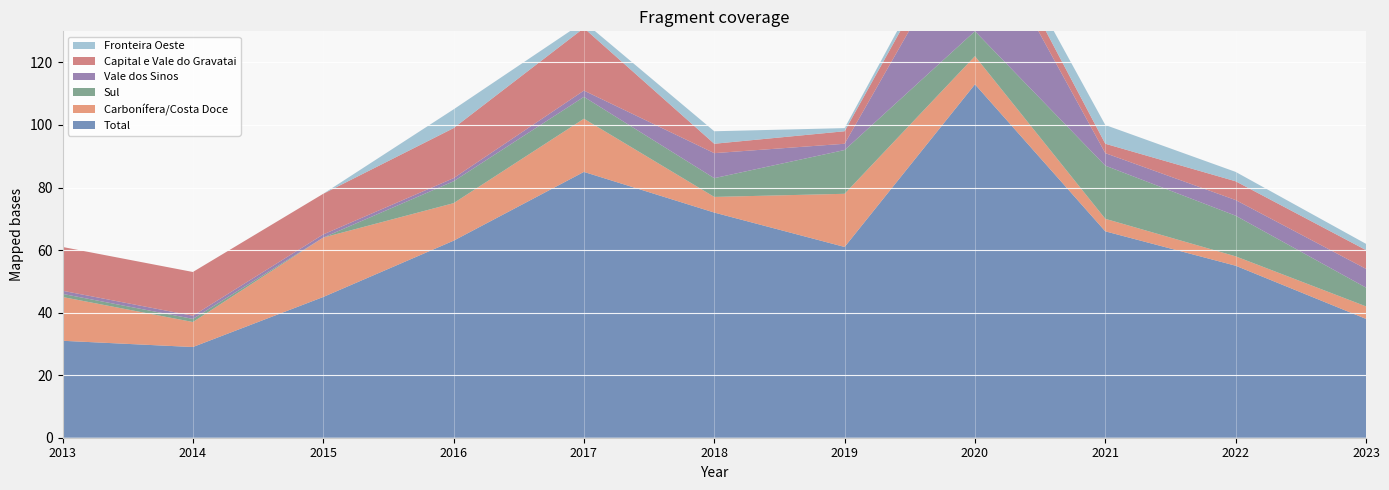

Reading left to right, list all the values displayed in this chart.

Total: 31	29	45	63	85	72	61	113	66	55	38
Carbonífera/Costa Doce: 14	8	19	12	17	5	17	9	4	3	4
Sul: 1	1	0	7	7	6	14	8	17	13	6
Vale dos Sinos: 1	1	1	1	2	8	2	37	4	5	6
Capital e Vale do Gravatai: 14	14	13	16	20	3	4	6	3	6	6
Fronteira Oeste: 0	0	0	6	2	4	1	3	6	3	2